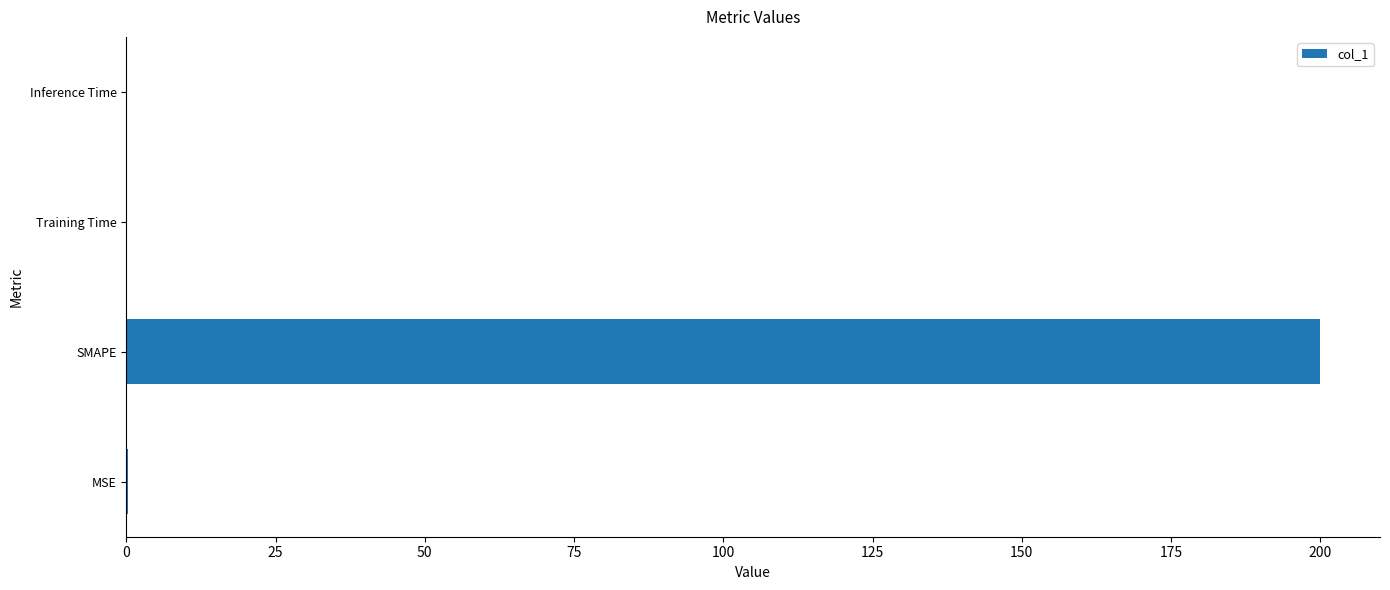

Does the chart contain stacked bars?

No